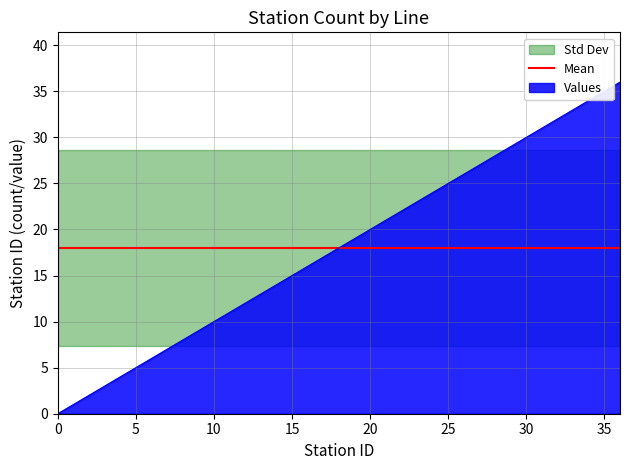

What value does the data have at 23, to the nearest 5?

25